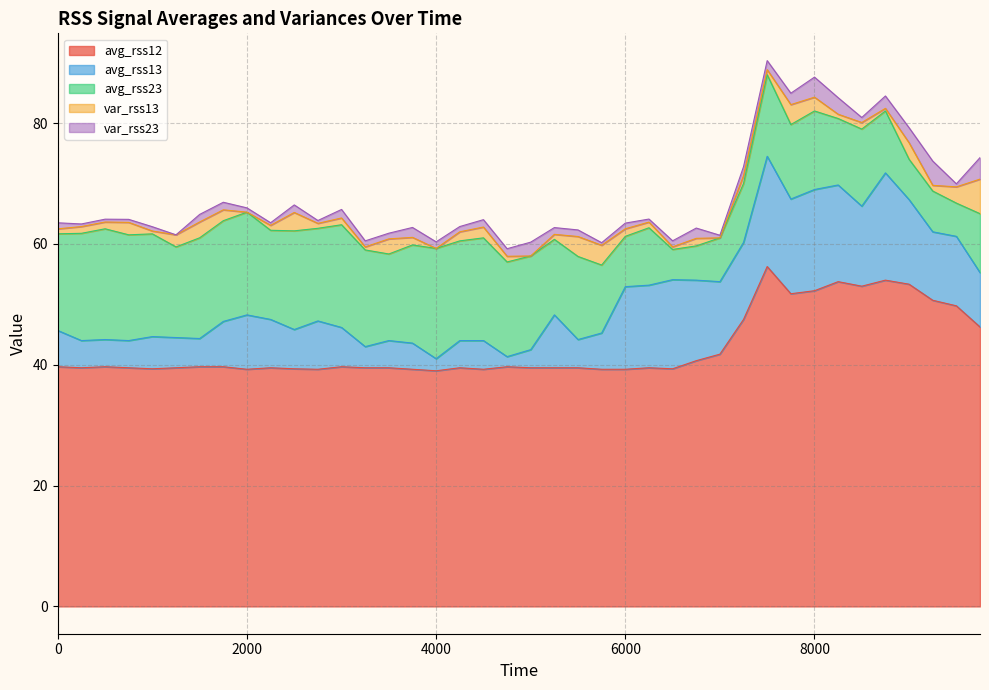

Rank the categories by var_rss13 value from highest to lowest.

39, 22, 31, 23, 10, 36, 38, 6, 14, 32, 3, 5, 7, 18, 17, 29, 15, 24, 27, 1, 2, 12, 34, 19, 25, 37, 21, 30, 0, 9, 11, 33, 13, 4, 26, 35, 8, 16, 20, 28